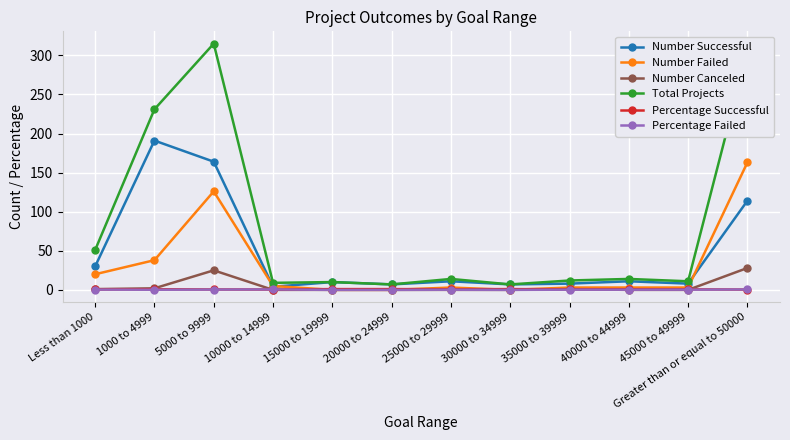

What is the label of the 10th point from the right?

5000 to 9999